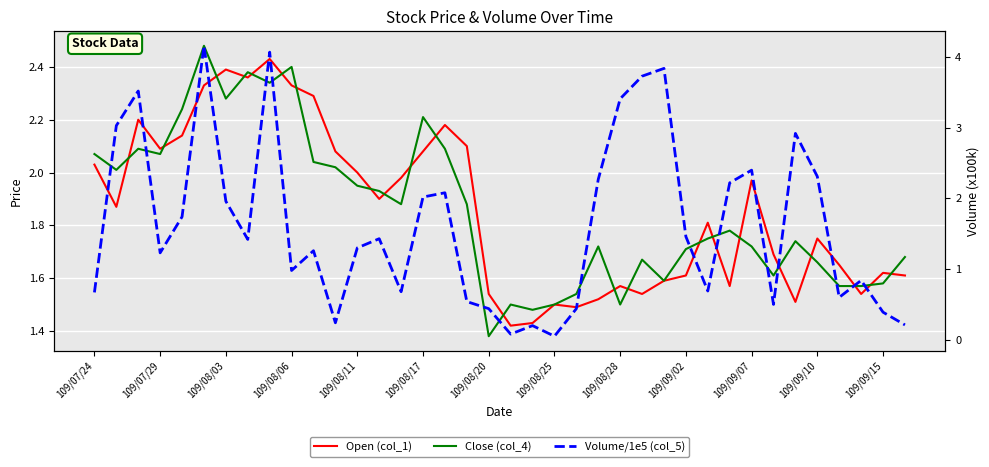

Is it true that Volume/1e5 (col_5) equals 1.4 at 13?

True